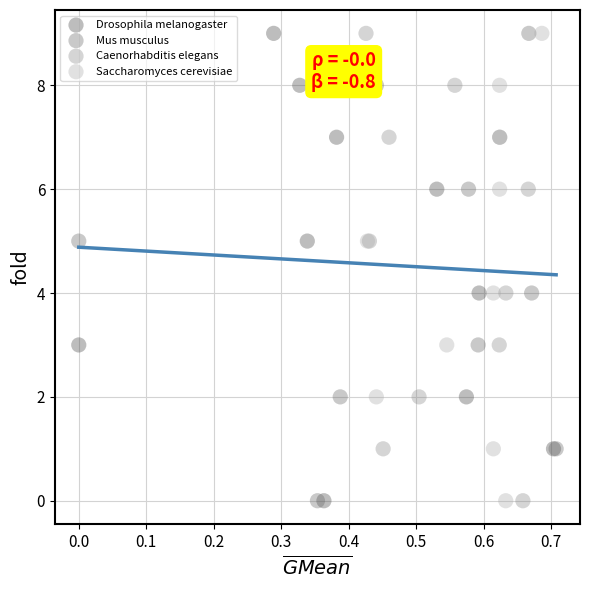

What are all the series names shown in the legend?

Drosophila melanogaster, Mus musculus, Caenorhabditis elegans, Saccharomyces cerevisiae